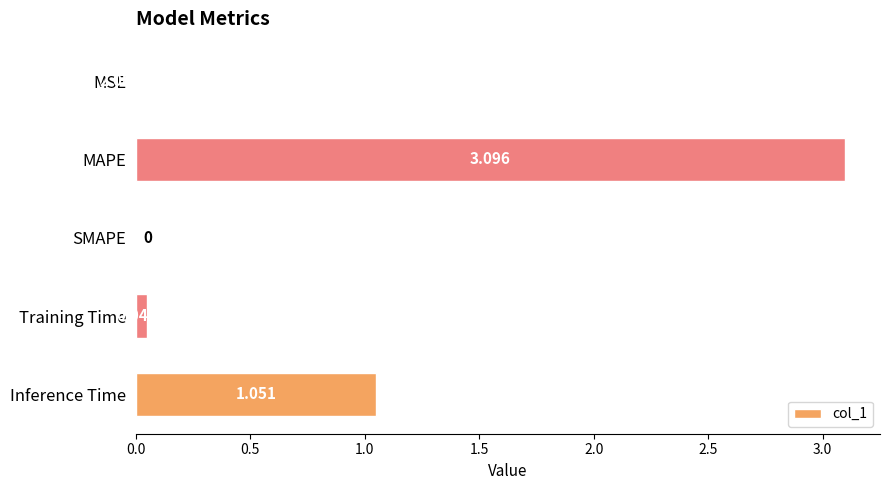

Which has a higher value, MAPE or Inference Time?

MAPE